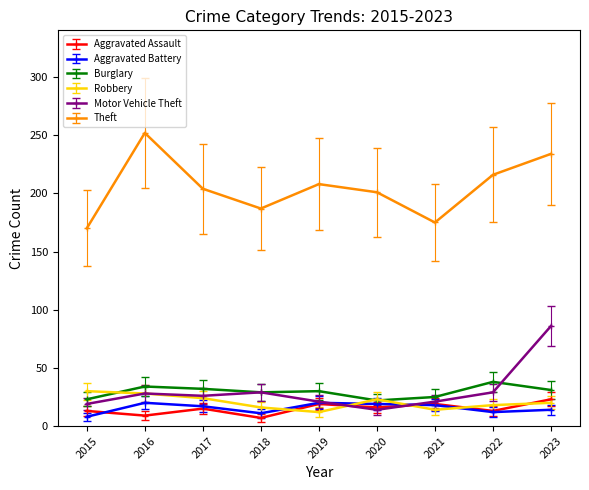

How many interior local peaks does the Theft series have?

2